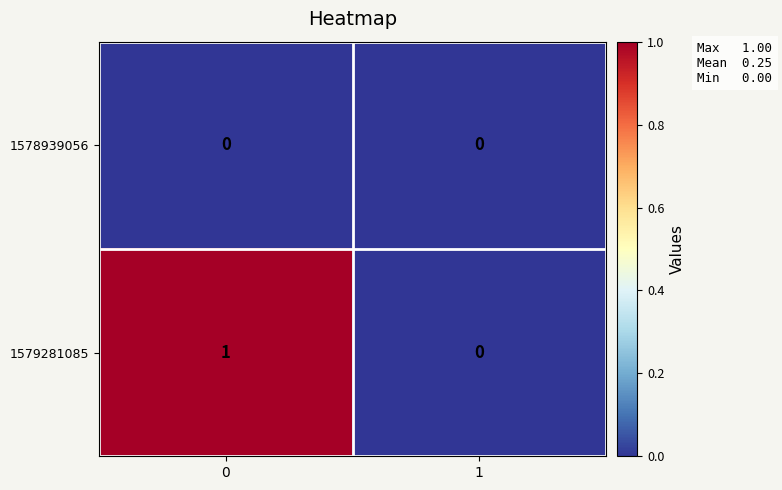

Reading left to right, list all the values displayed in this chart.

1578939056: 0	0
1579281085: 1	0